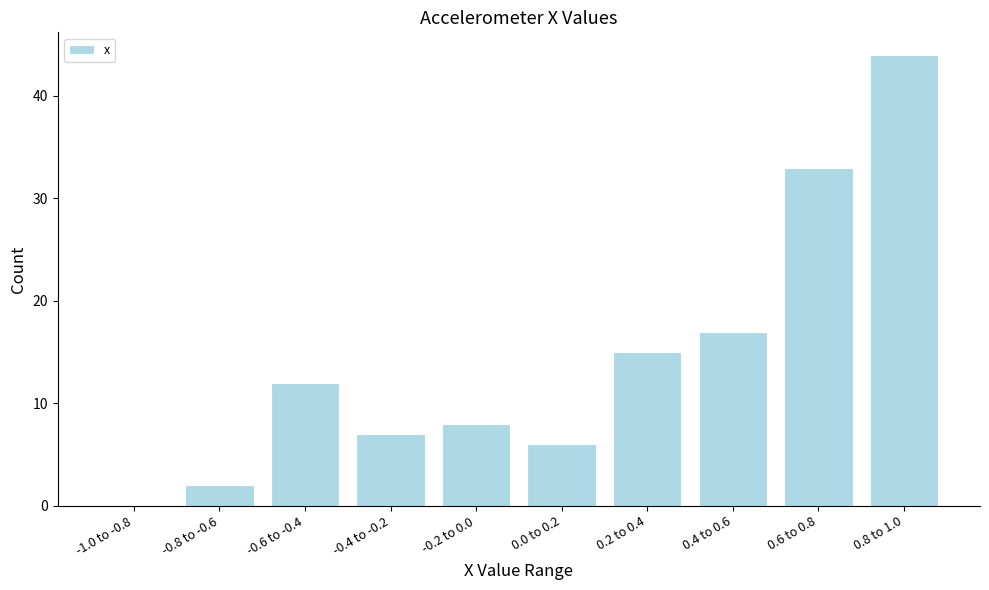

Reading left to right, what are all the values shown in this chart?

-1.0 to -0.8=0	-0.8 to -0.6=2	-0.6 to -0.4=12	-0.4 to -0.2=7	-0.2 to 0.0=8	0.0 to 0.2=6	0.2 to 0.4=15	0.4 to 0.6=17	0.6 to 0.8=33	0.8 to 1.0=44